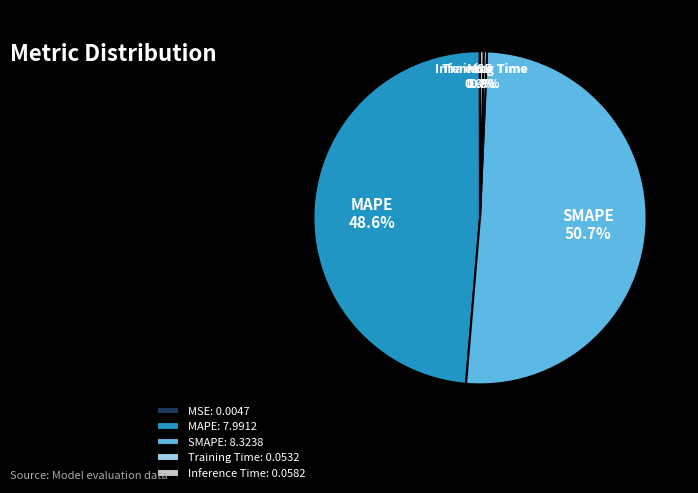

What portion of the pie excludes SMAPE?

49.3%